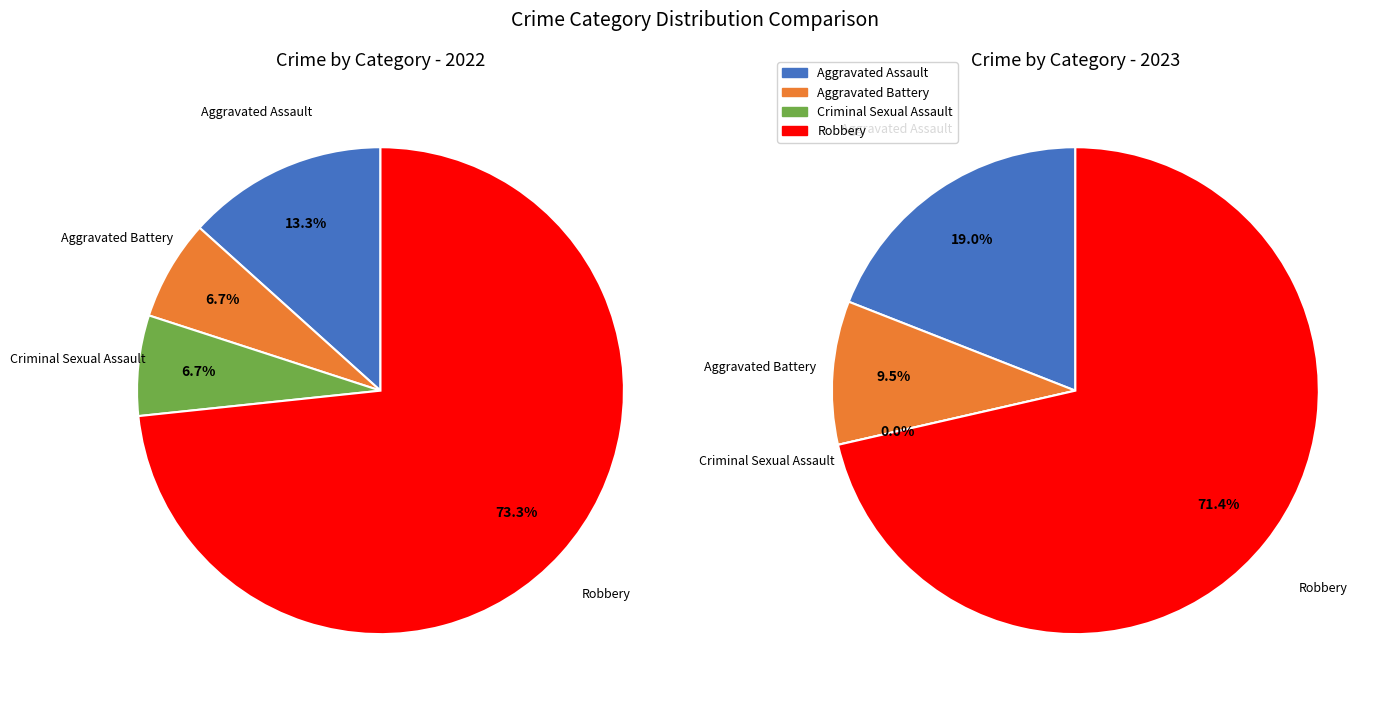

To the nearest percent, what is the difference between the values_2022 and 2 slice percentages?

7%